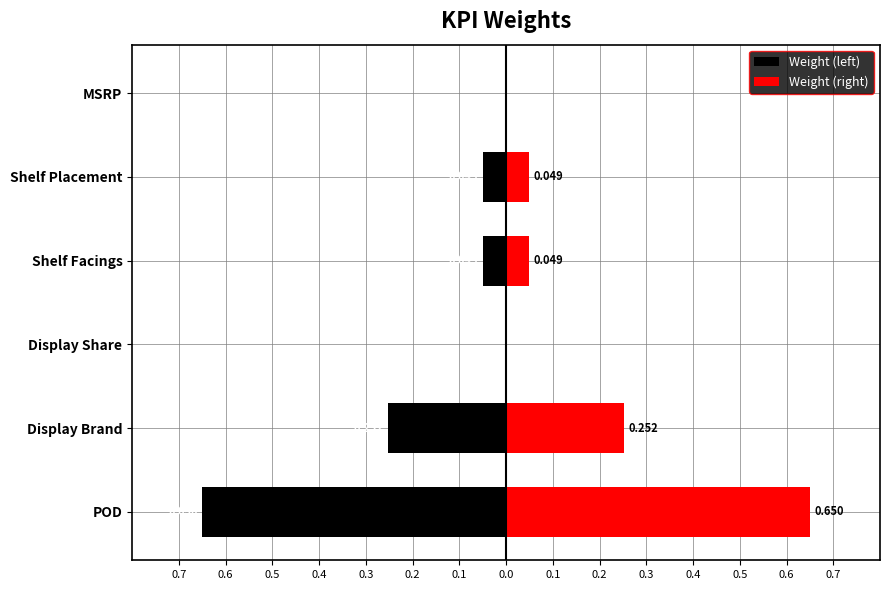

Between POD and MSRP, which is larger?

MSRP